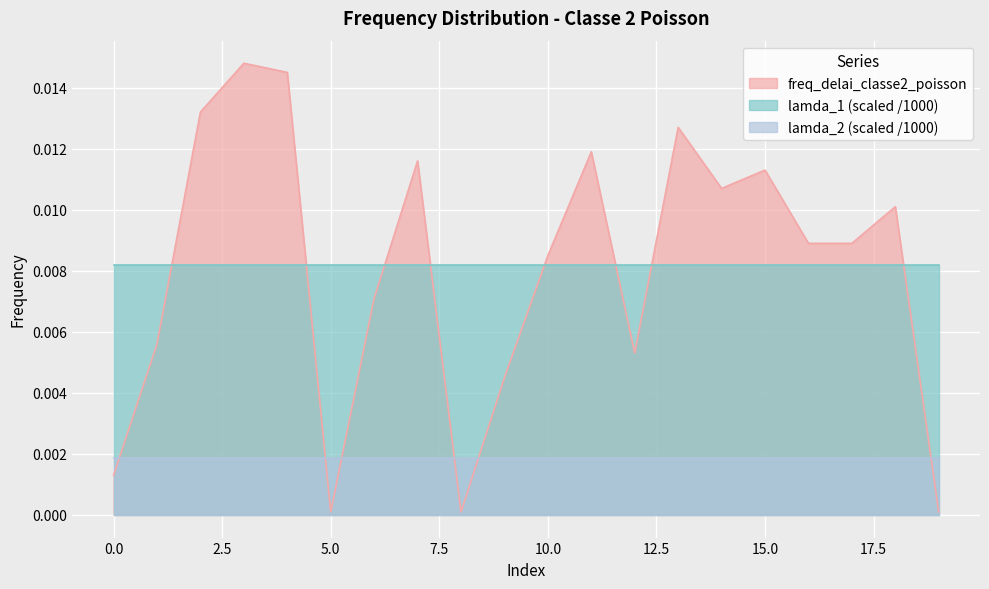

Between 16 and 17, which series saw the biggest shift?

freq_delai_classe2_poisson